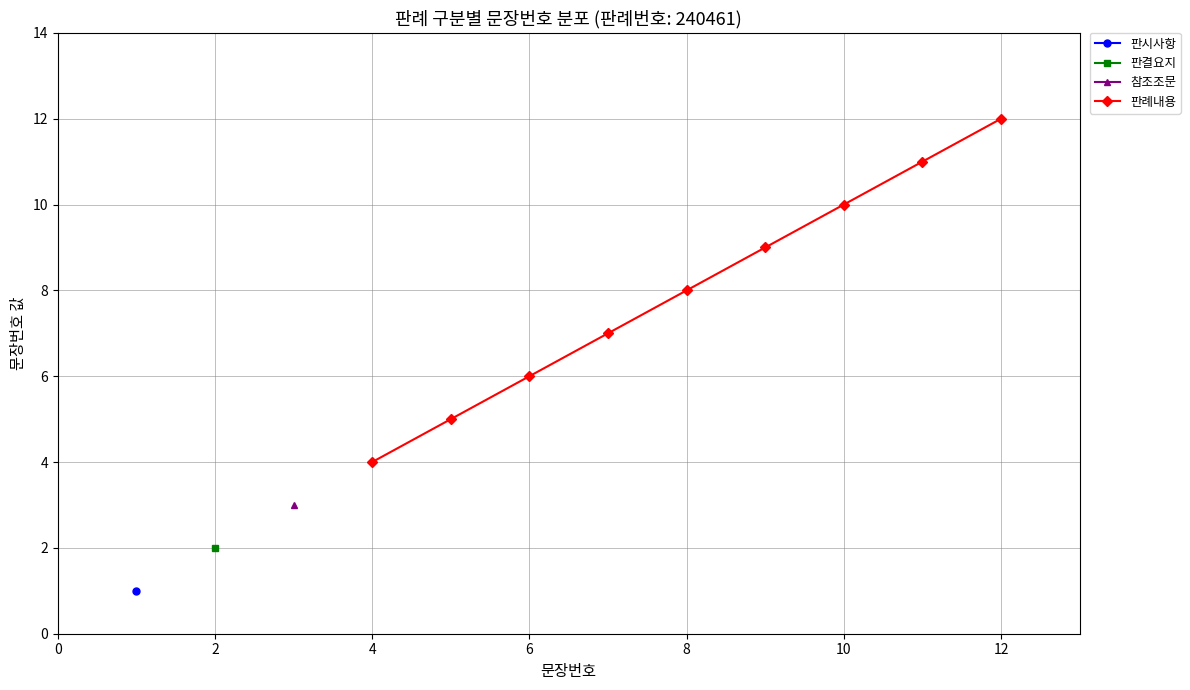

True or false: 판례내용 has more than 0 points higher than both neighbors.

False